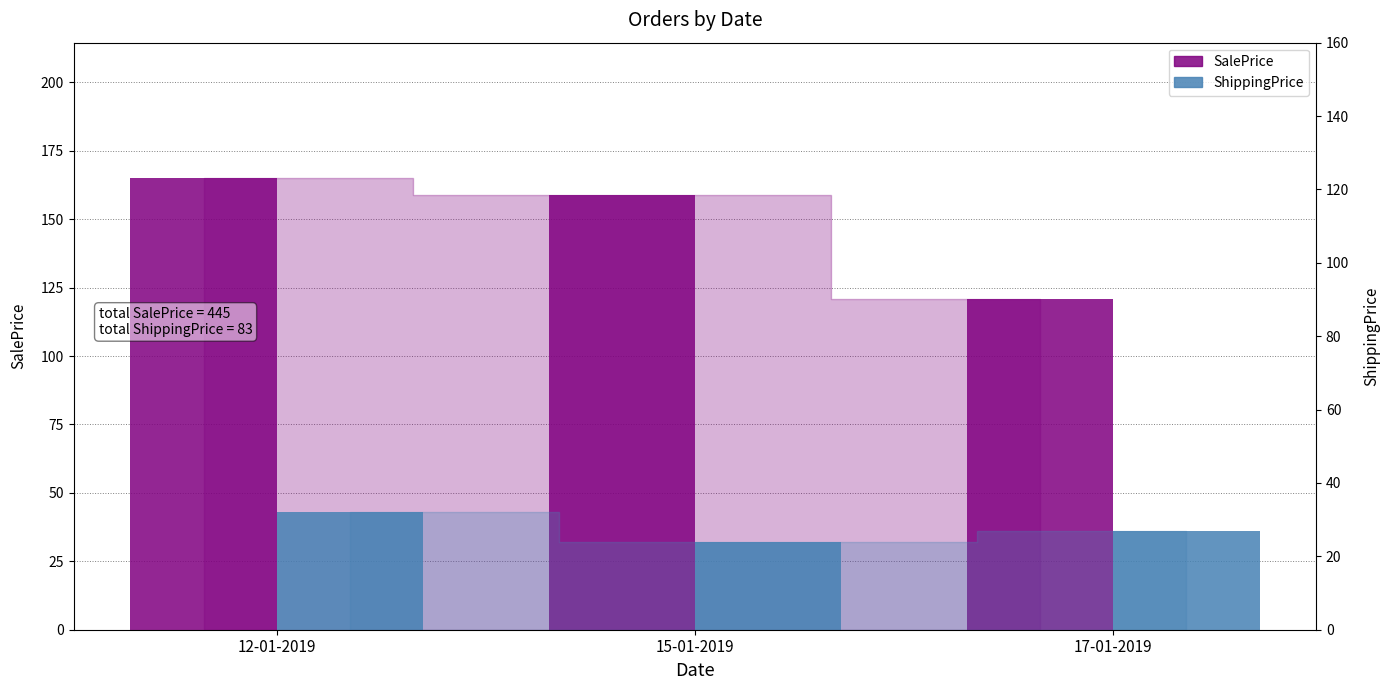

List the series in order of their overall mean, lowest first.

ShippingPrice, SalePrice